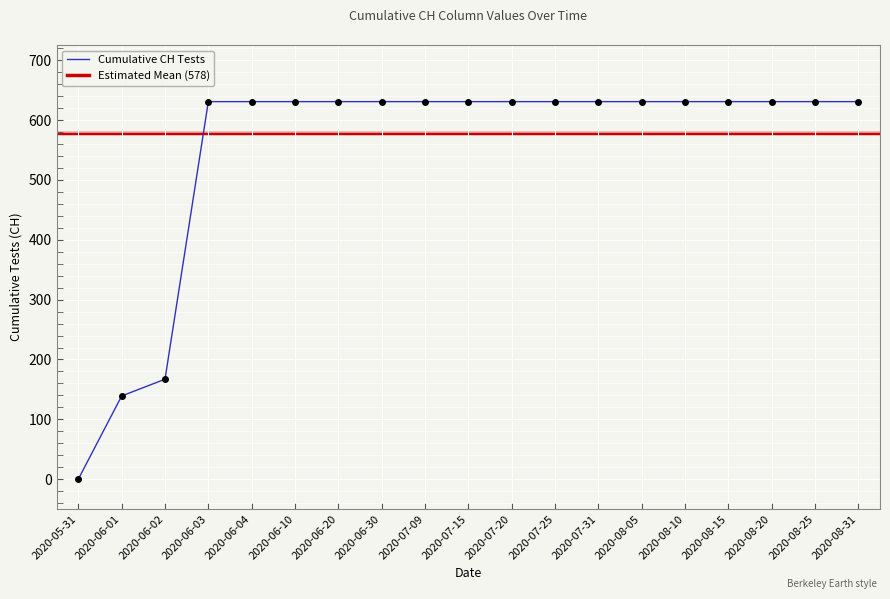

Count the number of data series in this chart.

1